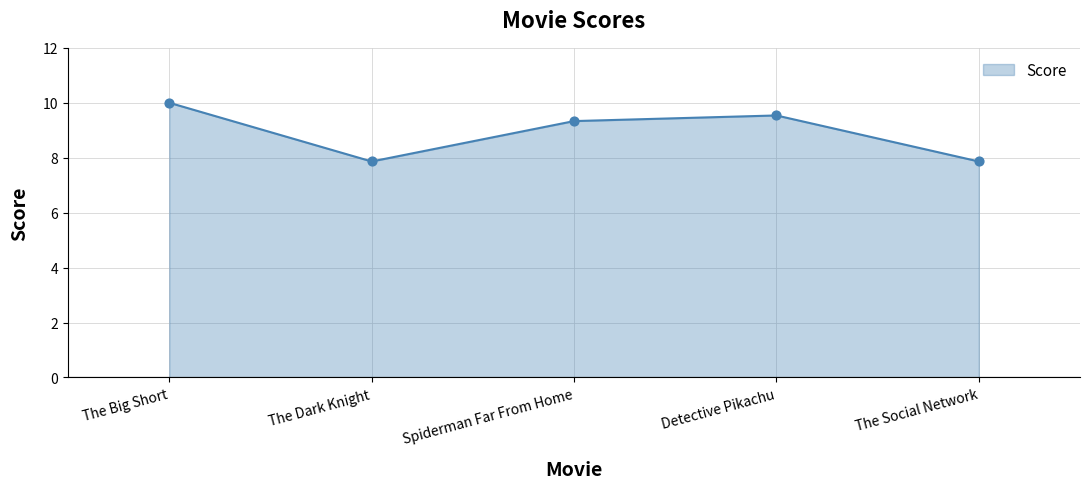

What is the change in value from The Big Short to Detective Pikachu?

-0.5